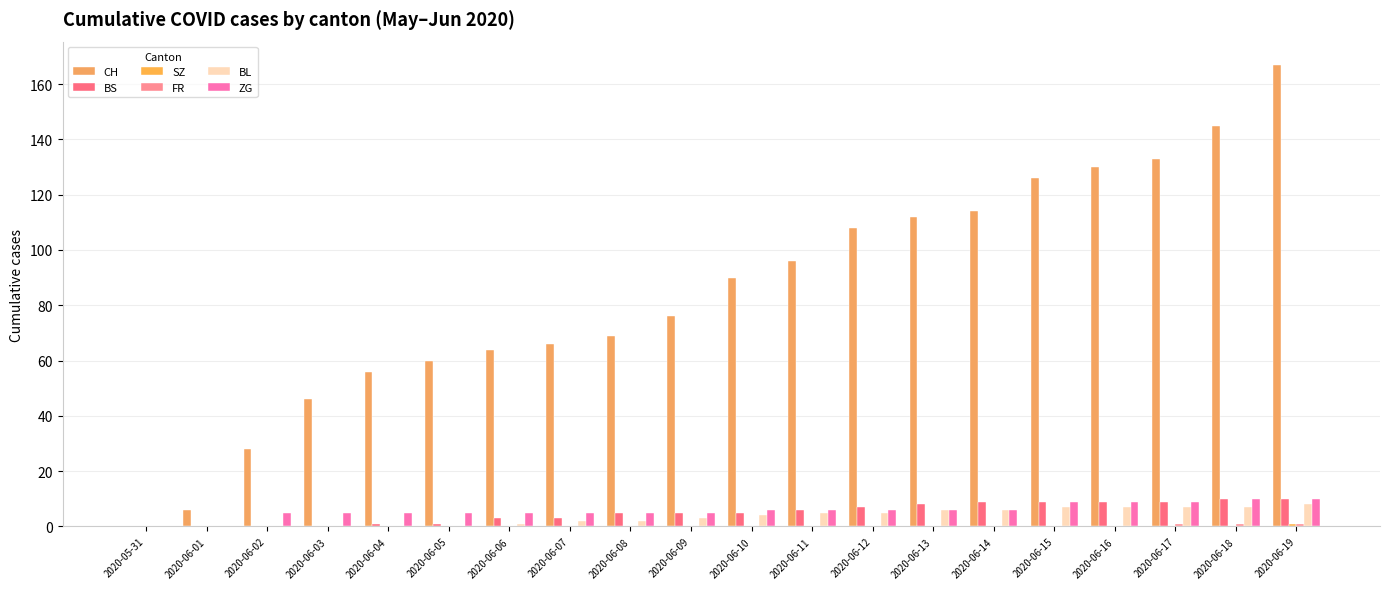

How many groups of bars are there?

20